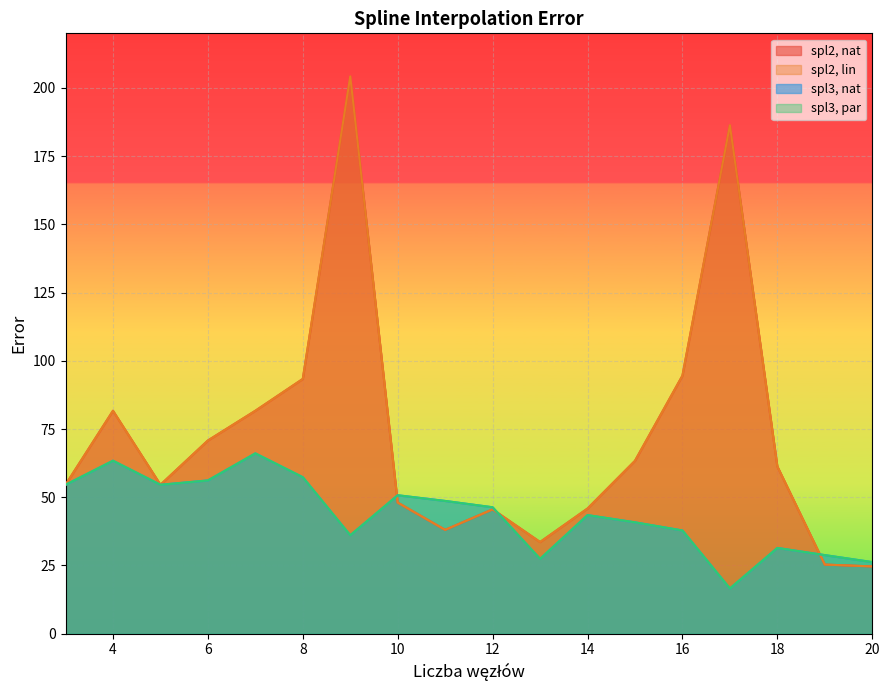

True or false: spl2, nat has more than 1 points higher than both neighbors.

True